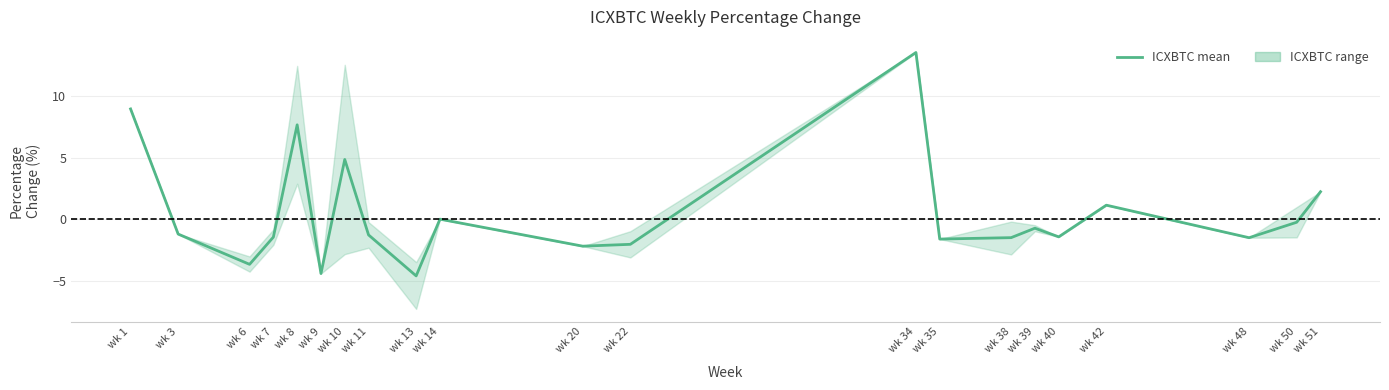

At which label is the value closest to 4?

wk 10